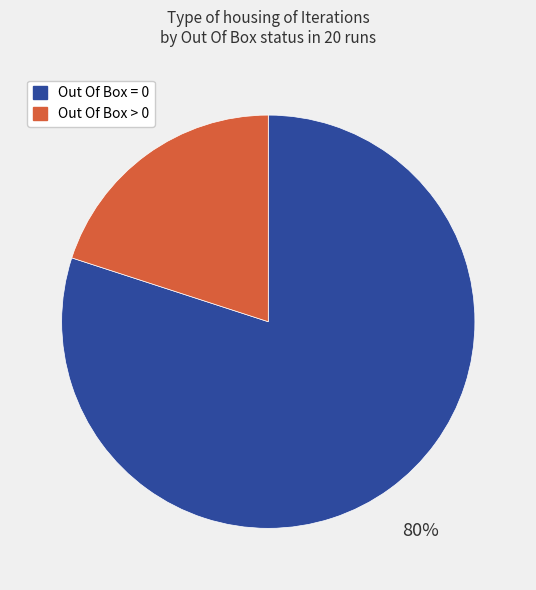

Which has a higher value, Out Of Box = 0 or Out Of Box > 0?

Out Of Box = 0